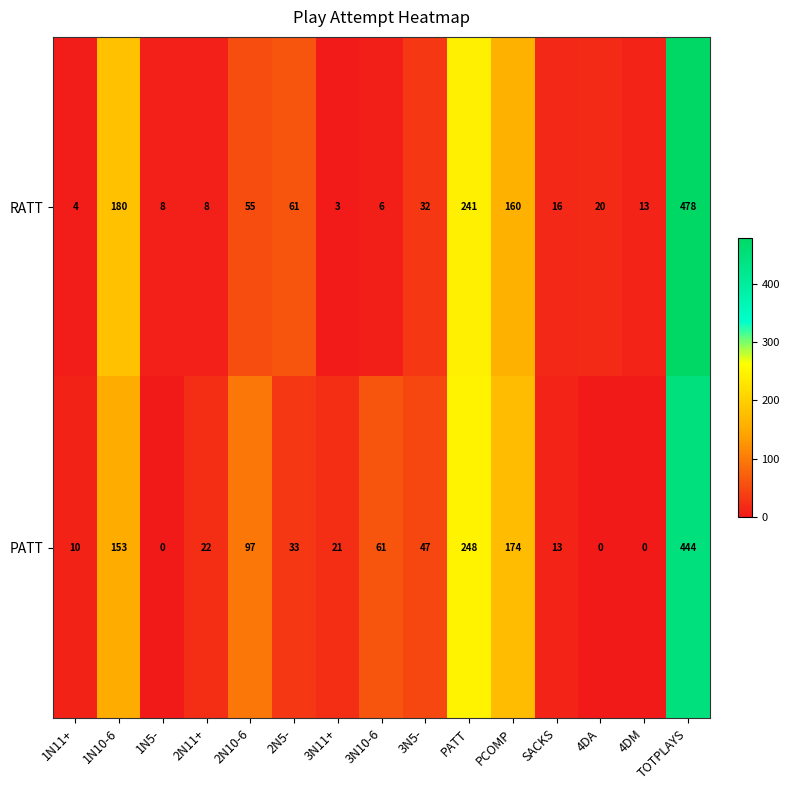

Rank the series at 1N11+ from highest to lowest value.

PATT, RATT